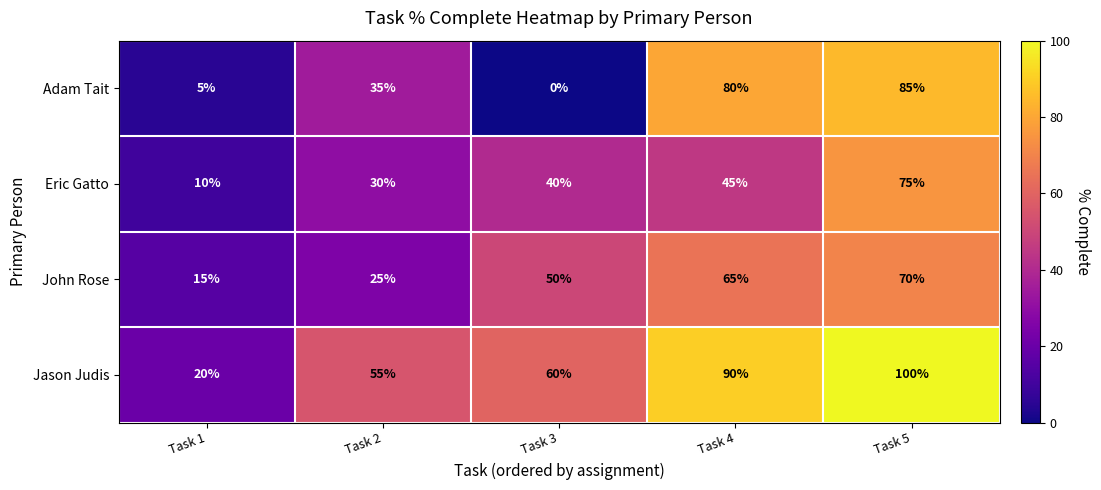

List the labels in order of Jason Judis value, largest first.

Task 5, Task 4, Task 3, Task 2, Task 1